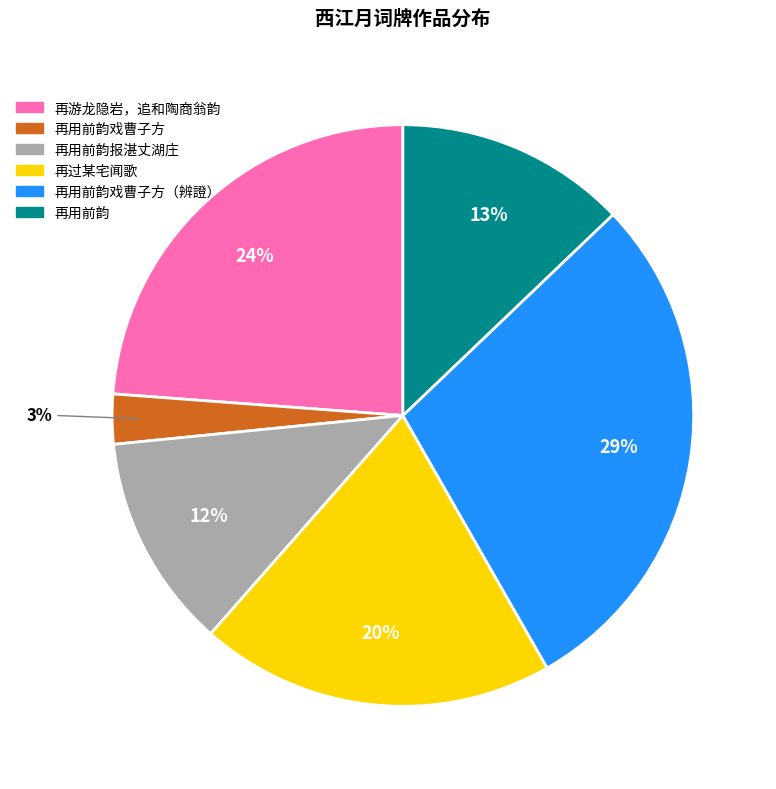

Is there any slice that represents more than half of the pie?

No